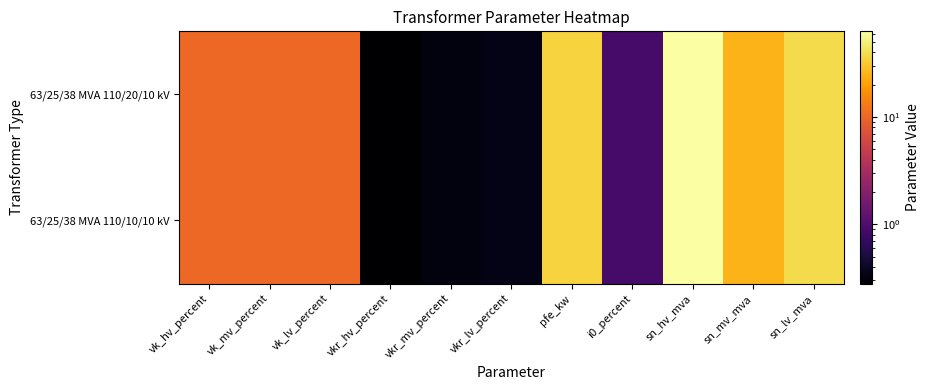

Reading left to right, transcribe all the data shown in this chart.

63/25/38 MVA 110/20/10 kV: vk_hv_percent=10.4	vk_mv_percent=10.4	vk_lv_percent=10.4	vkr_hv_percent=0.3	vkr_mv_percent=0.3	vkr_lv_percent=0.3	pfe_kw=35.0	i0_percent=0.9	sn_hv_mva=63.0	sn_mv_mva=25.0	sn_lv_mva=38.0
63/25/38 MVA 110/10/10 kV: vk_hv_percent=10.4	vk_mv_percent=10.4	vk_lv_percent=10.4	vkr_hv_percent=0.3	vkr_mv_percent=0.3	vkr_lv_percent=0.3	pfe_kw=35.0	i0_percent=0.9	sn_hv_mva=63.0	sn_mv_mva=25.0	sn_lv_mva=38.0